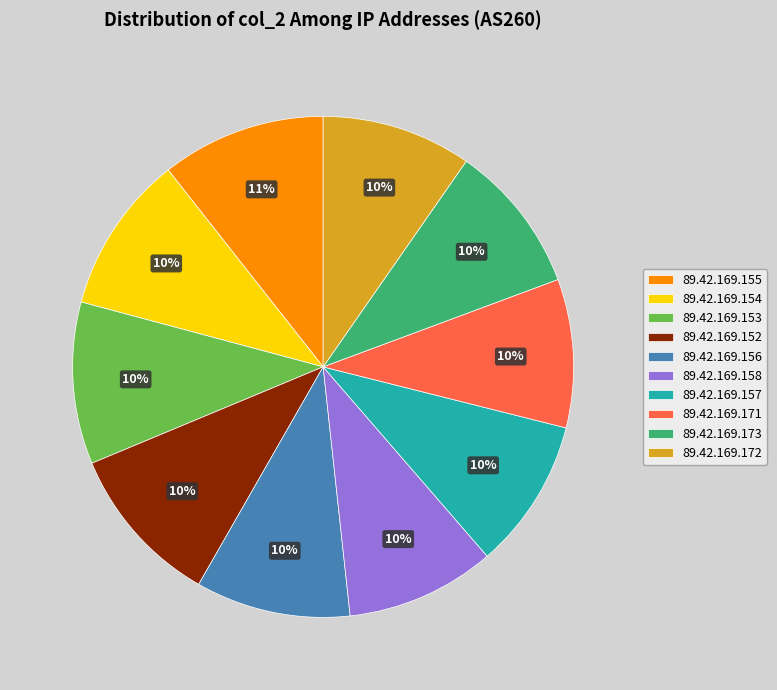

To the nearest percent, what percentage of the pie is 89.42.169.173?

10%